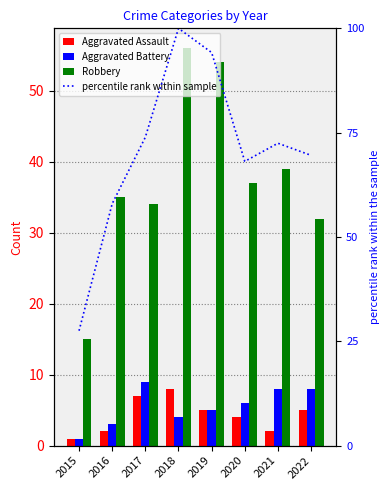

Which series has the largest total across all categories?

percentile rank within sample